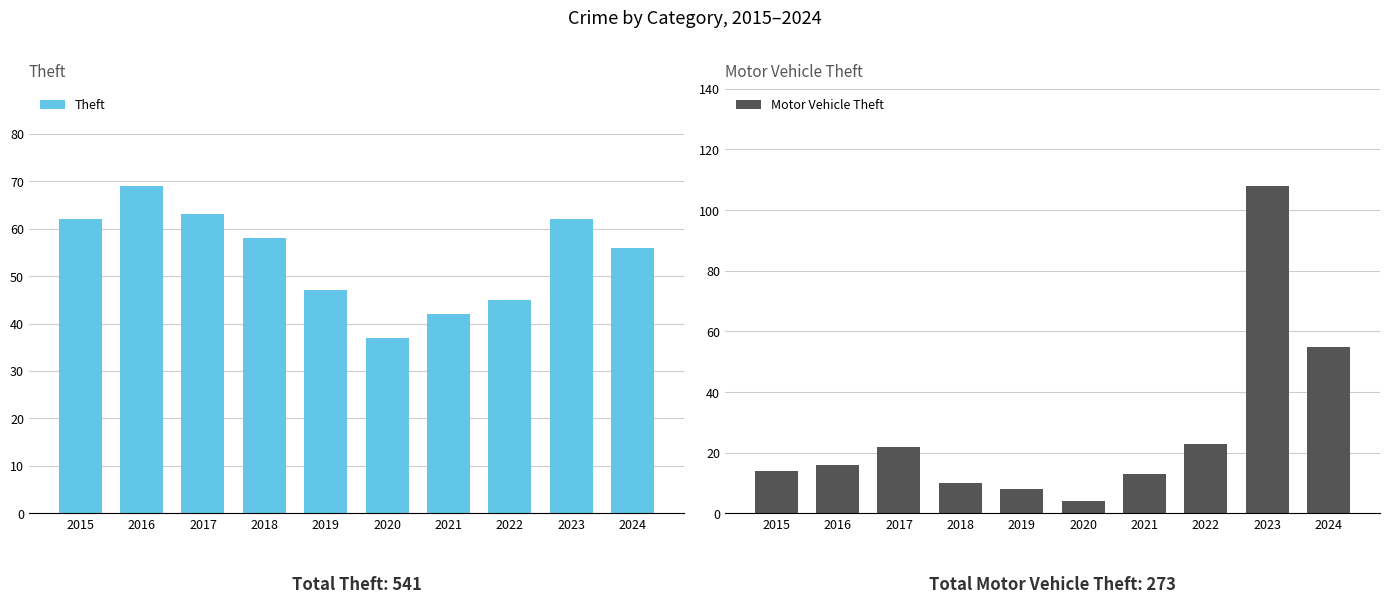

Which series changed the most between 2015 and 2024?

Motor Vehicle Theft